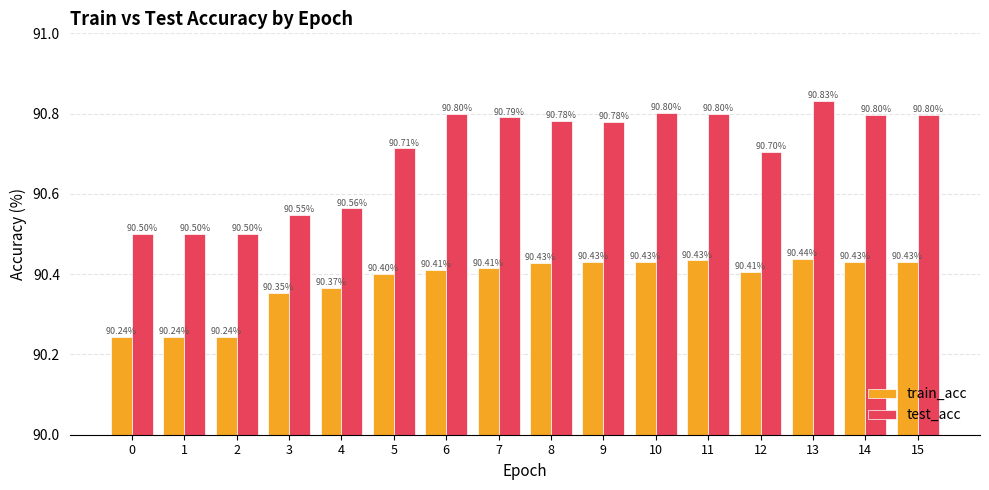

What is the value of the test_acc bar at the 7th from the left?

90.8